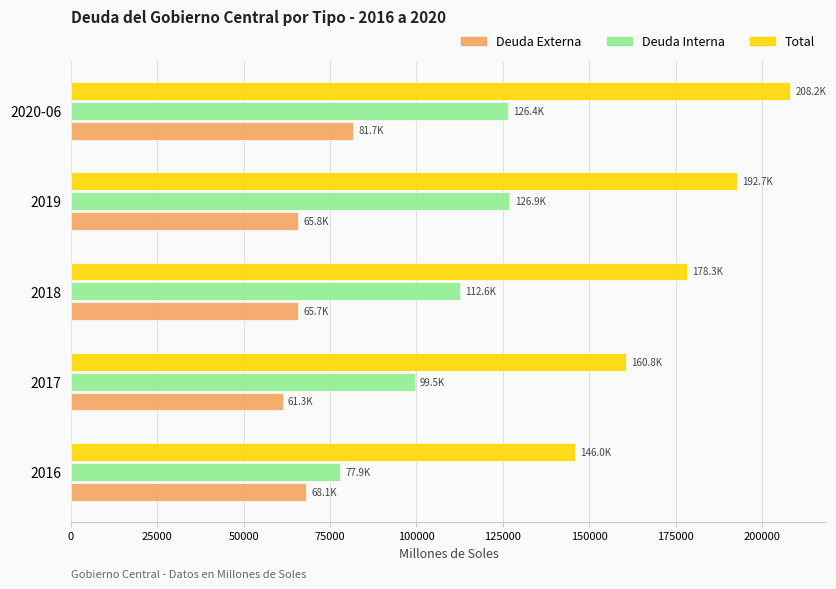

What is the difference between the highest and lowest values at 2018?

112612.3